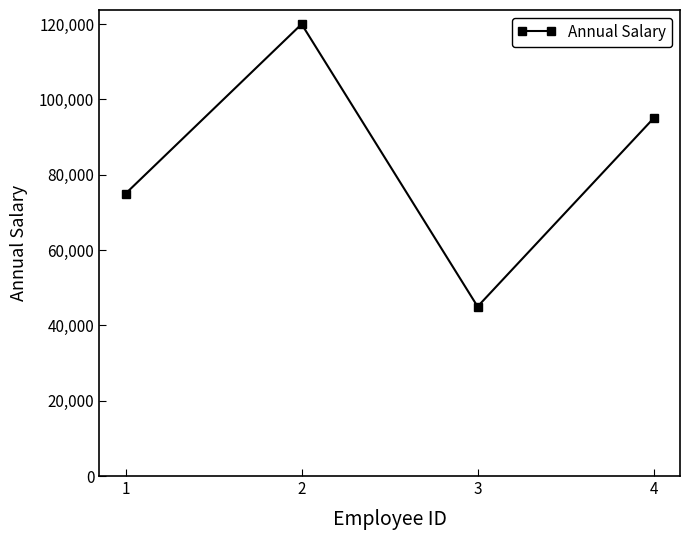

List the labels in order of value, smallest first.

3, 1, 4, 2